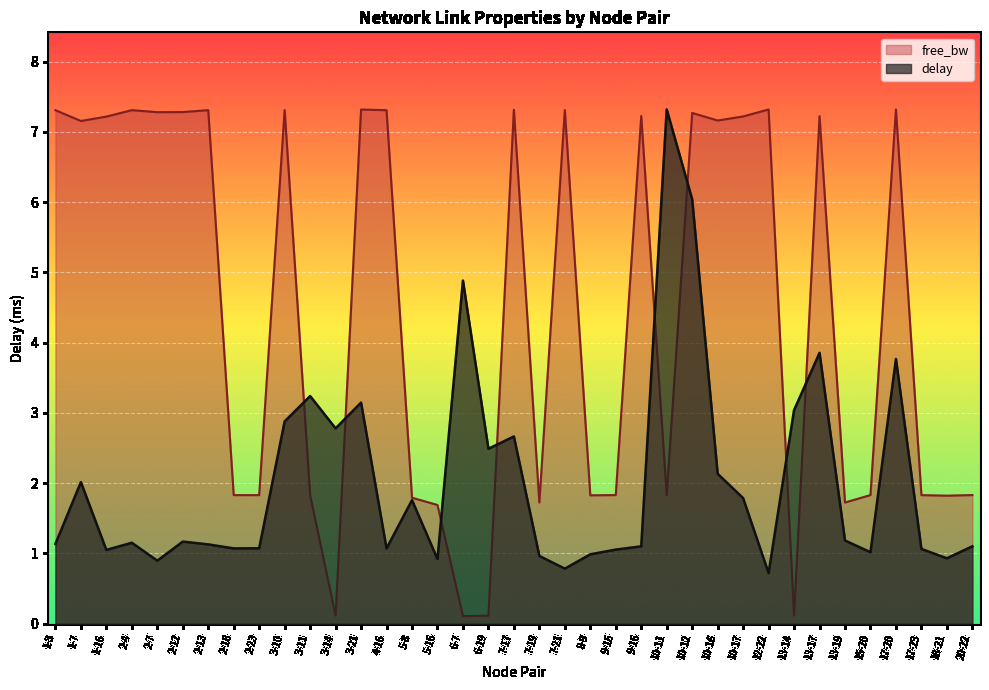

What is the label of the 21st point from the left?

7-21